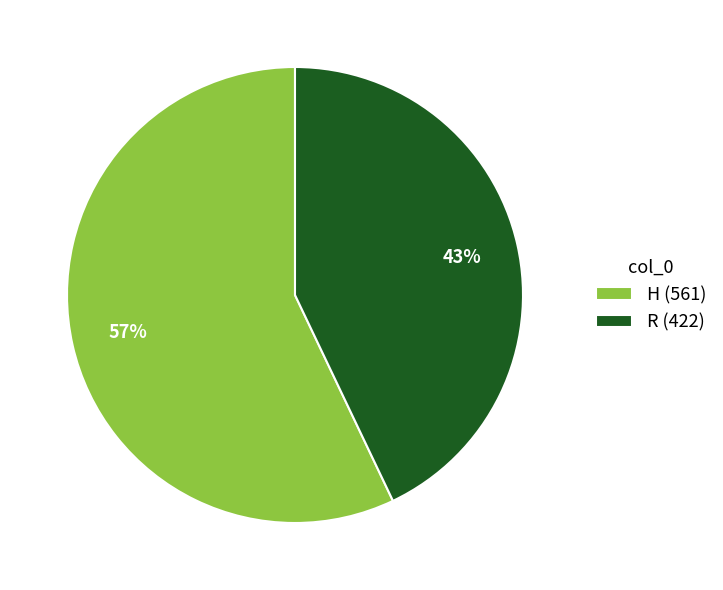

Approximately how many times larger is the value at H compared to R?

1.3